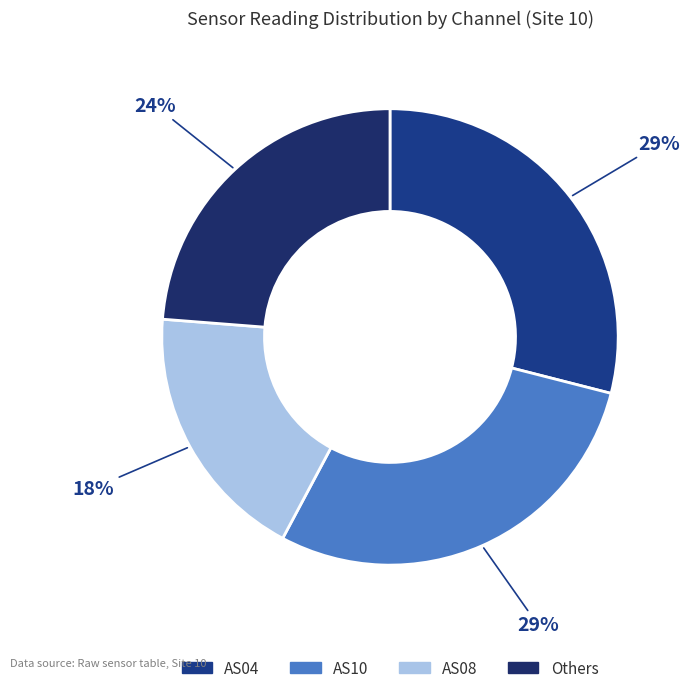

To the nearest percent, what is the difference between the largest and smallest slice percentages?

11%